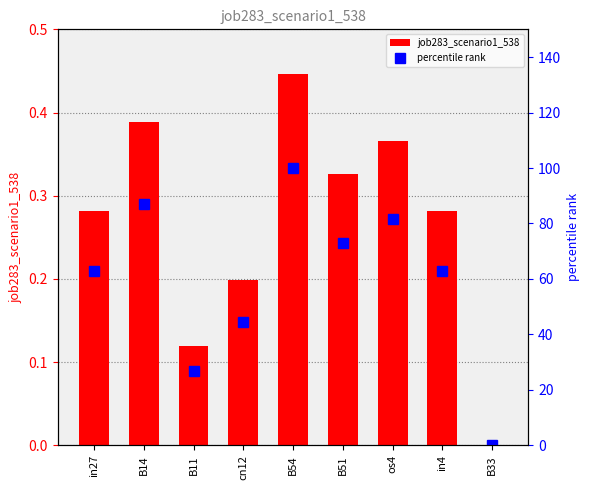

The value of job283_scenario1_538 at B11 is 0.2. True or false?

False